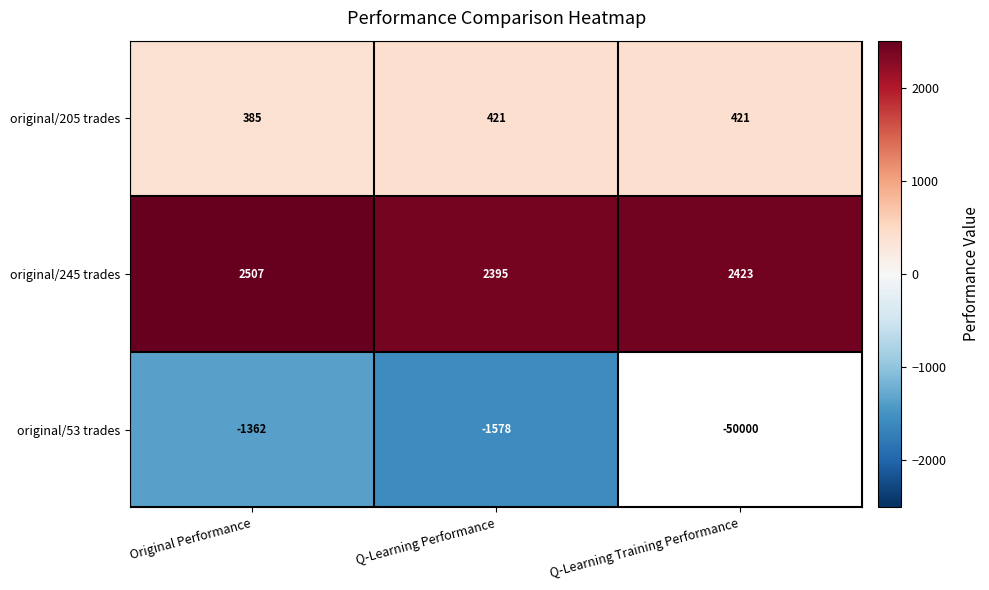

What is the average value of the original/245 trades series?

2442